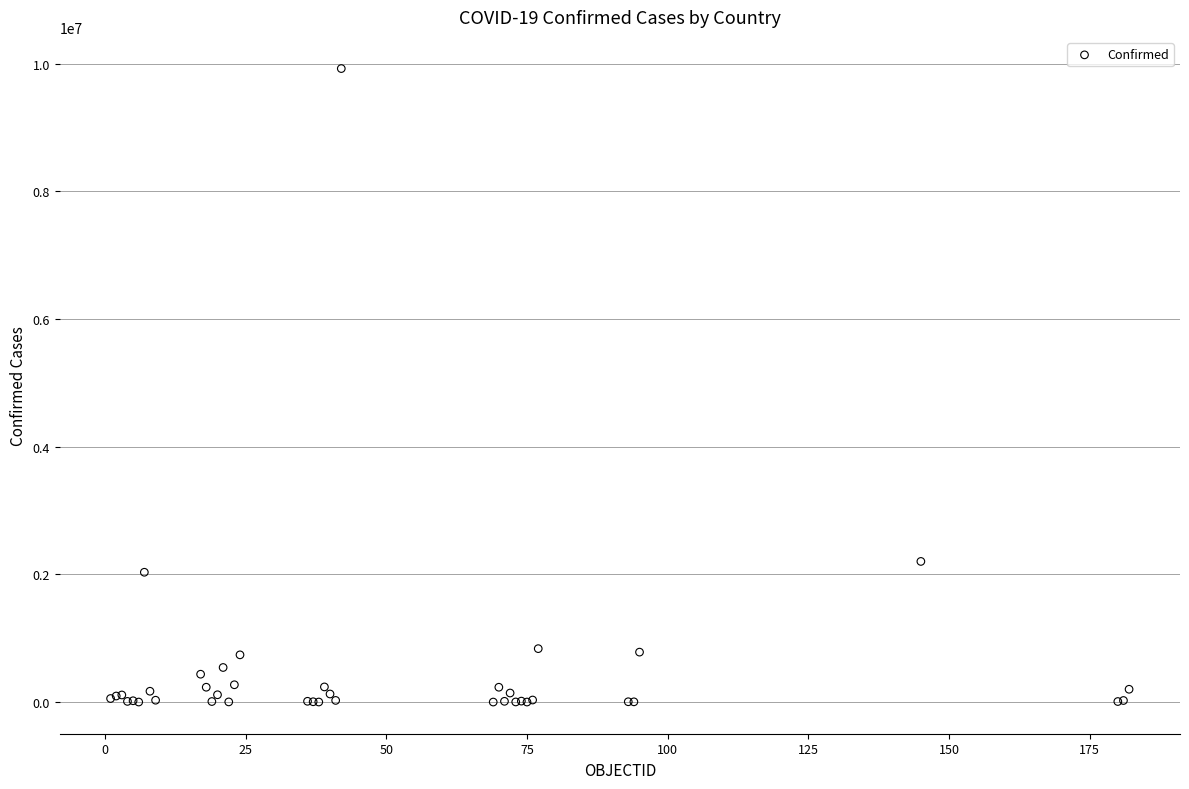

What Y value in the scatter plot is closest to 4961082?

2202598